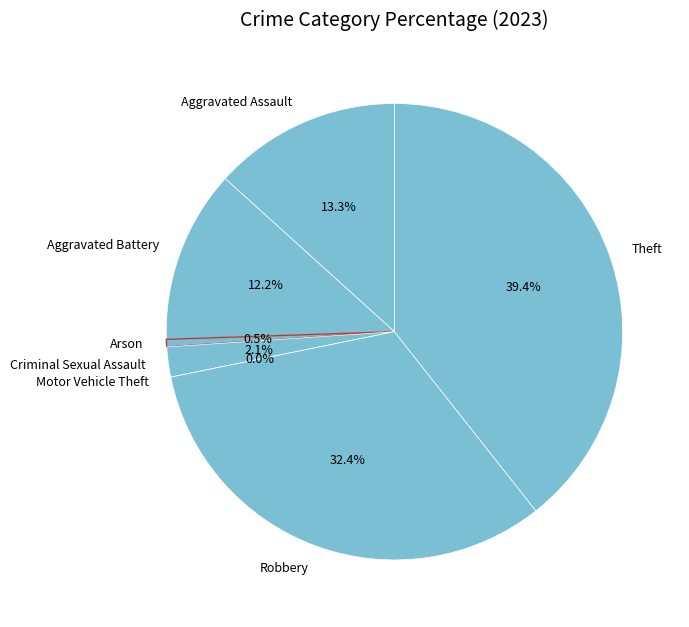

Which category has the biggest portion of the pie?

Theft